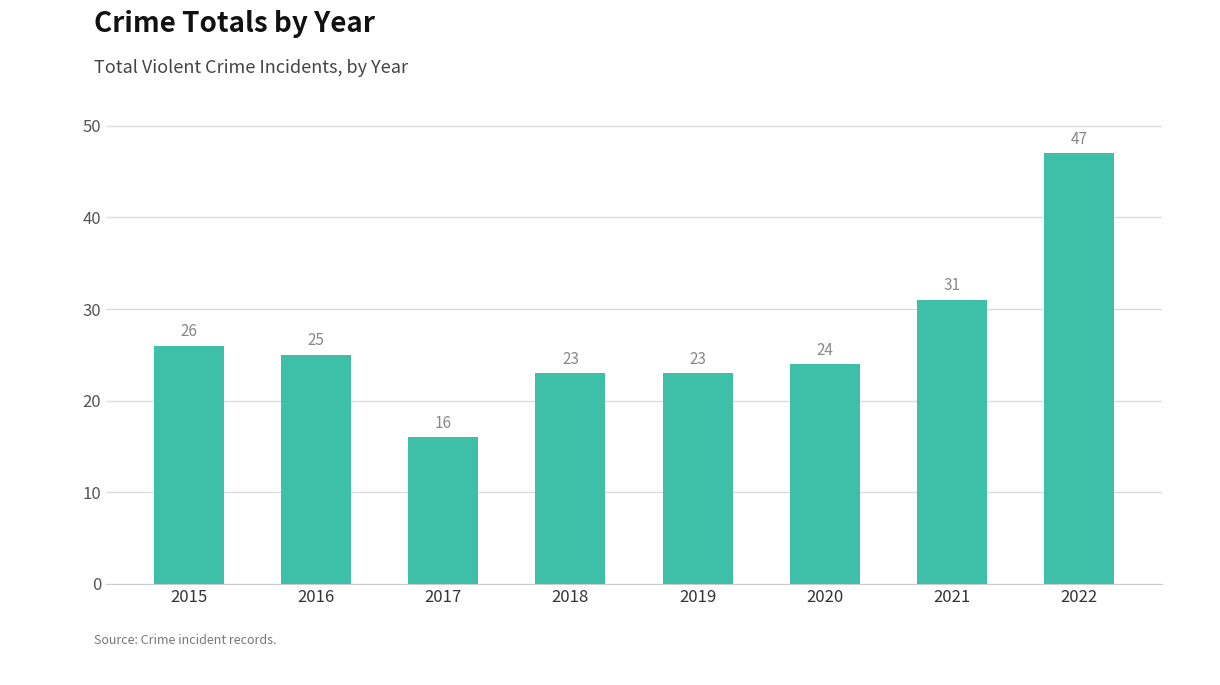

Reading left to right, extract all data points from this chart.

2015=26	2016=25	2017=16	2018=23	2019=23	2020=24	2021=31	2022=47